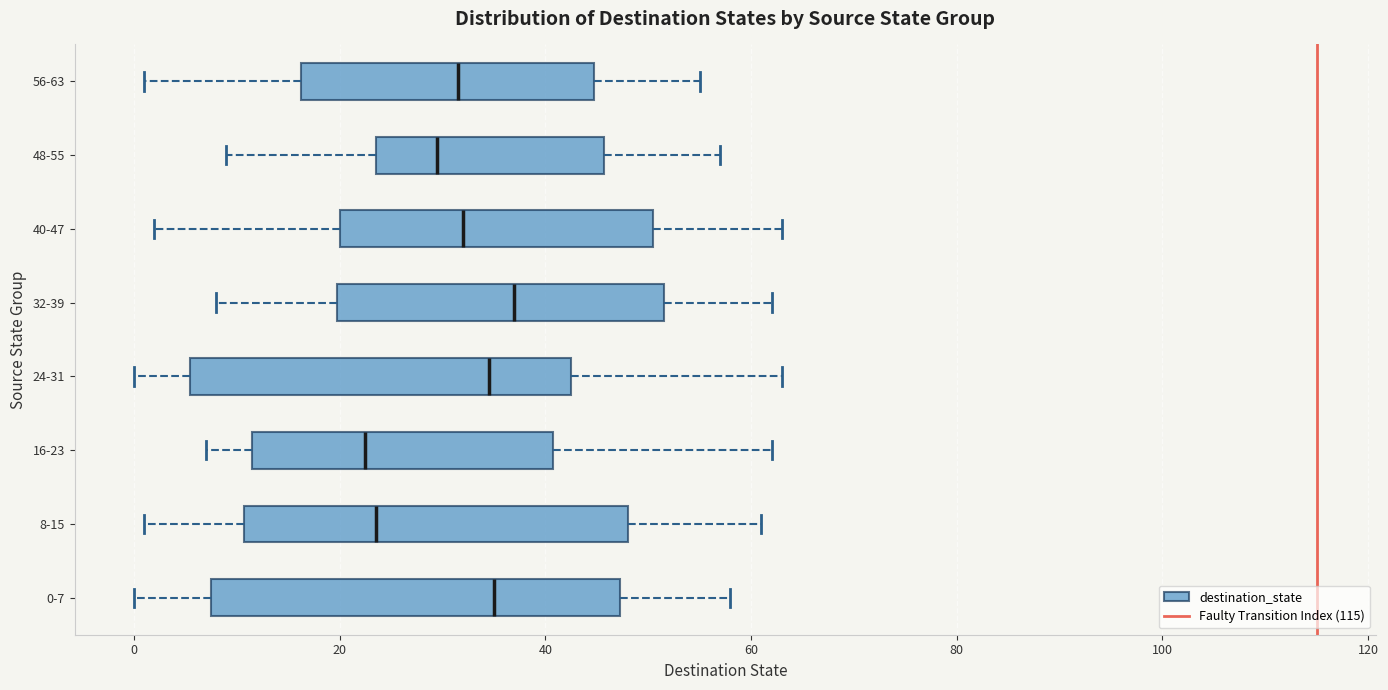

Reading bottom to top, transcribe this box plot: for each box, give where its median line is, the range the box spans, and where its two whiskers end, as read against the x-axis. The values are not printed on the chart, so give them approximately, as read against the axis.

0-7: median 36, box 8 to 48, whiskers 0 to 58
8-15: median 24, box 10 to 48, whiskers 2 to 62
16-23: median 22, box 12 to 40, whiskers 8 to 62
24-31: median 34, box 6 to 42, whiskers 0 to 64
32-39: median 38, box 20 to 52, whiskers 8 to 62
40-47: median 32, box 20 to 50, whiskers 2 to 64
48-55: median 30, box 24 to 46, whiskers 10 to 58
56-63: median 32, box 16 to 44, whiskers 2 to 56